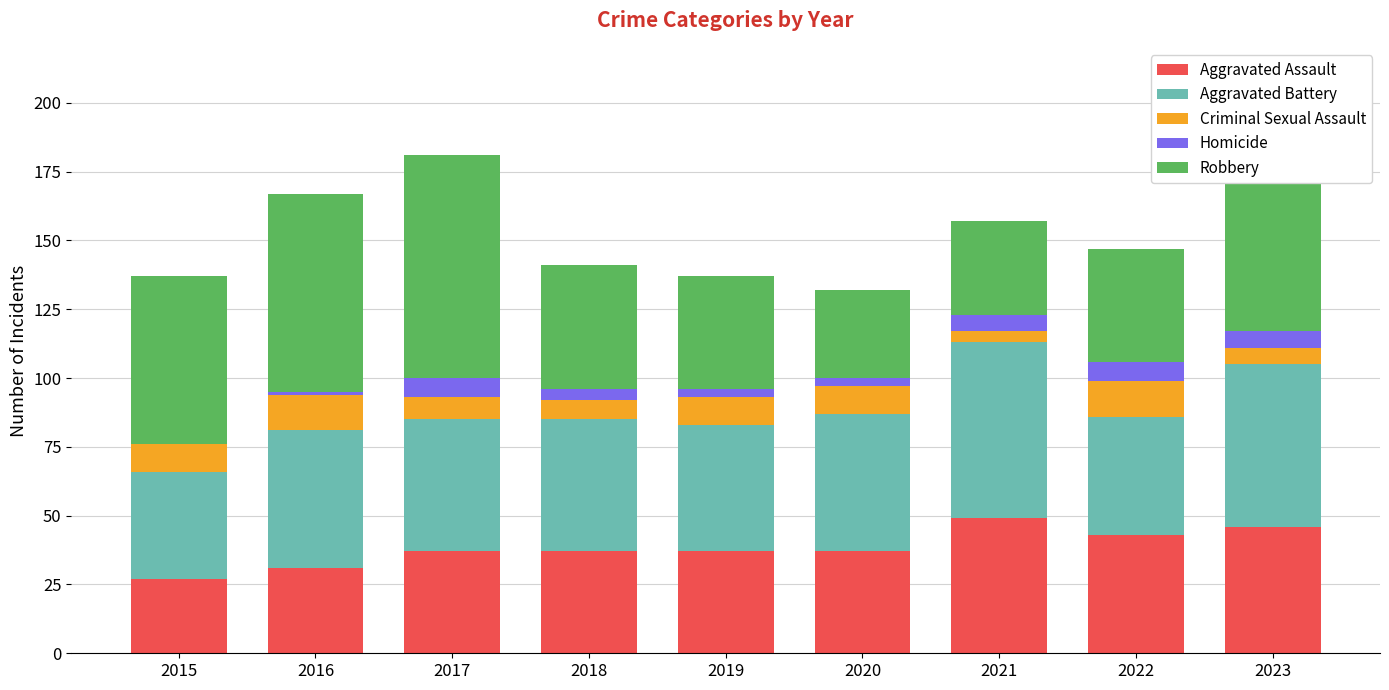

Are the bars grouped side by side (vs. stacked)?

No